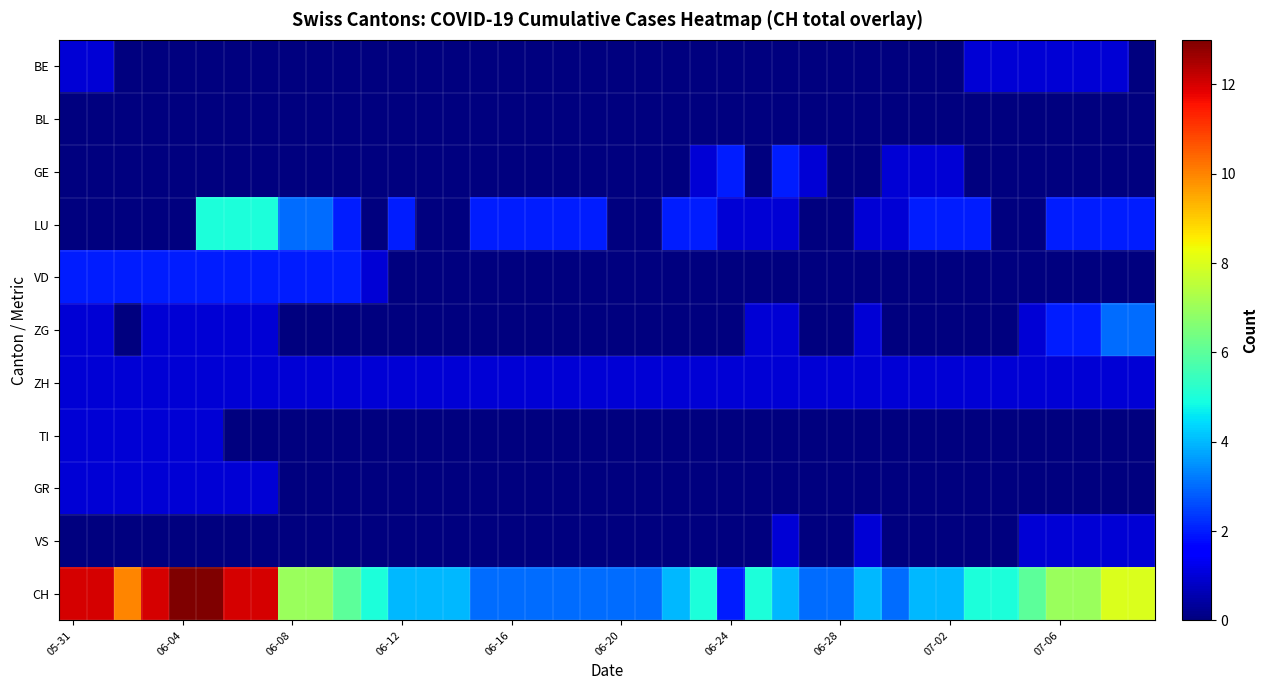

Which series has the largest total across all categories?

CH